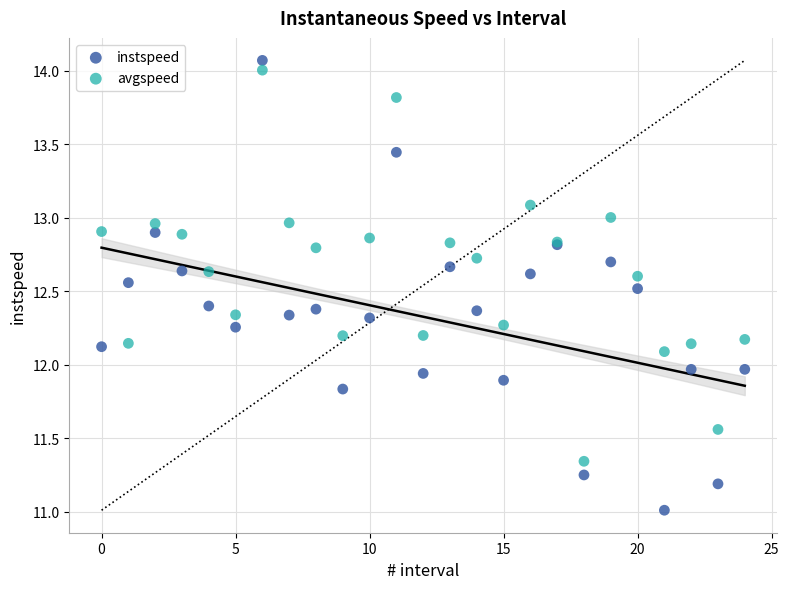

Which series has the widest spread of Y values?

instspeed